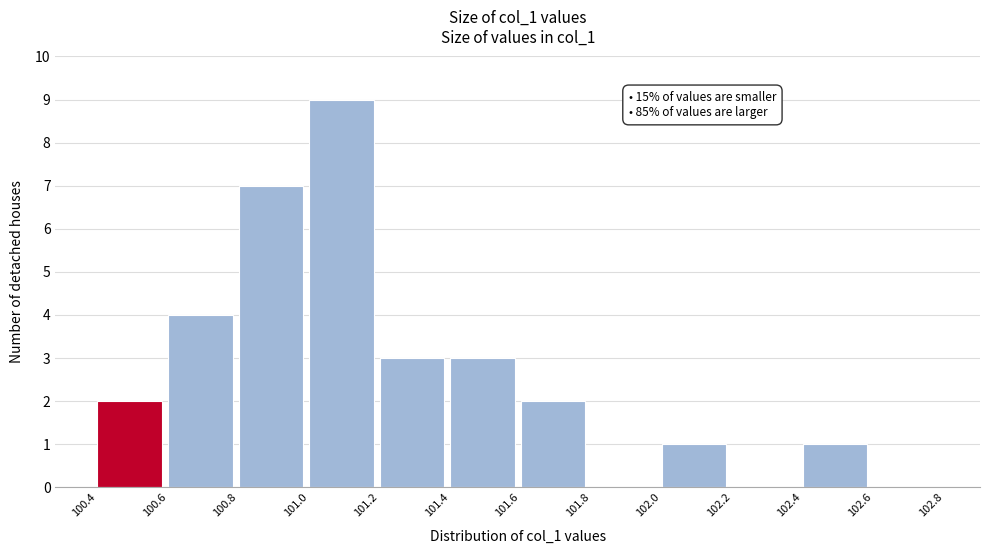

Which range on the x-axis has the tallest bar?

101.0 to 101.2